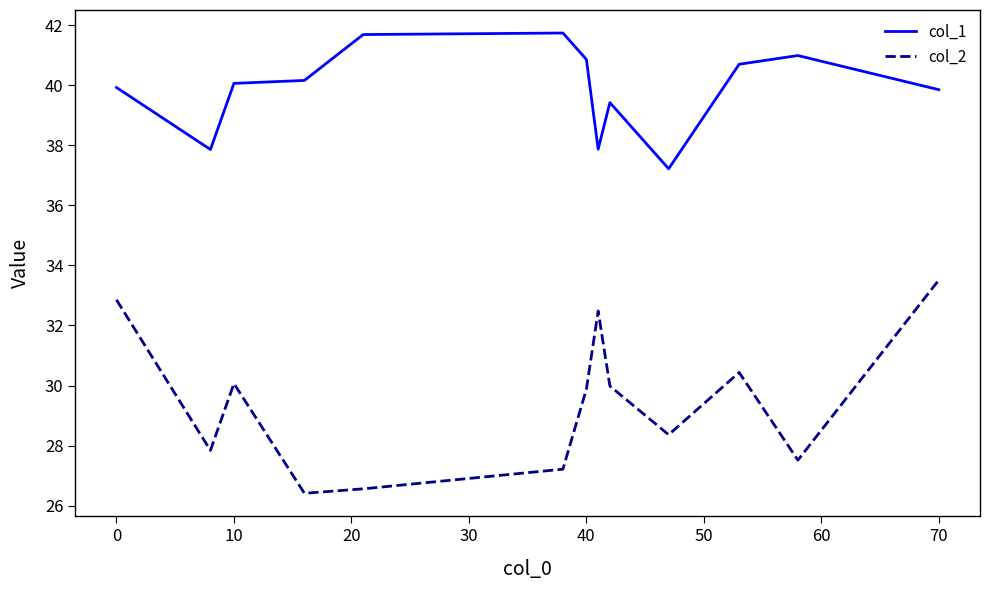

What is the maximum value for col_1?

41.7